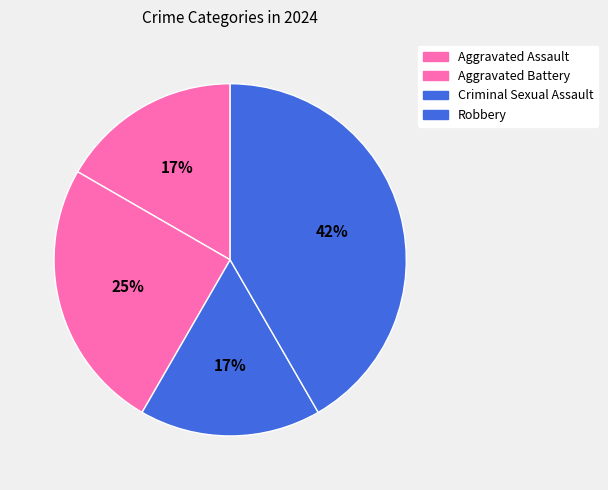

True or false: Robbery accounts for 49% of the total.

False